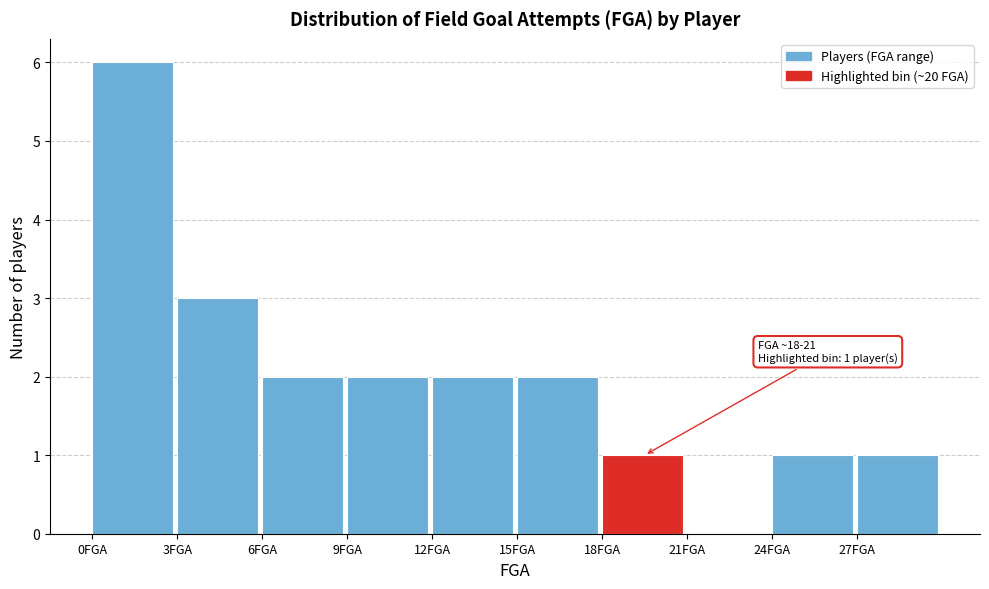

Which range on the x-axis has the tallest bar?

0 to 3